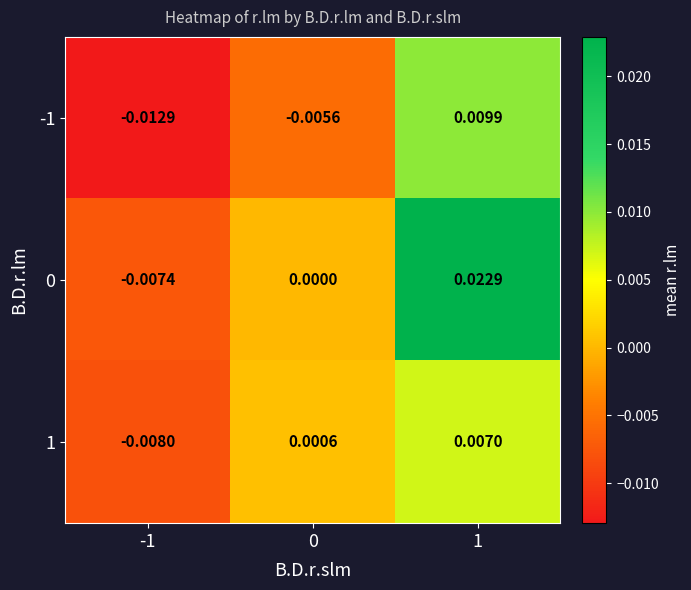

Is the value of 1 at -1 greater than the value of 0 at 1?

No